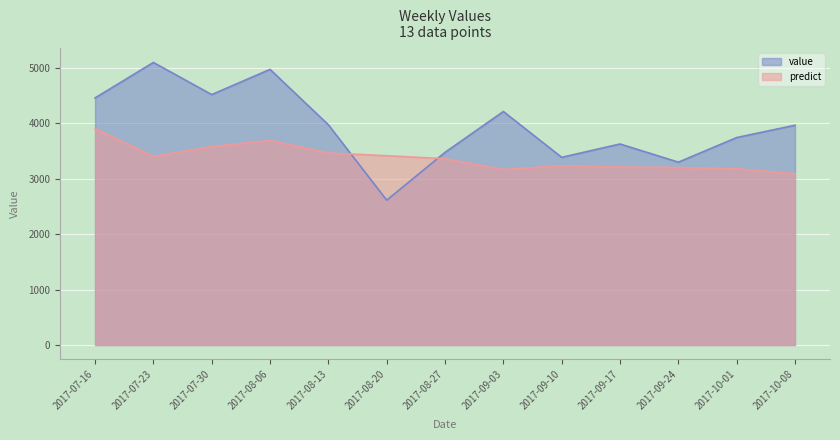

How many intersections are there between predict and value?

2